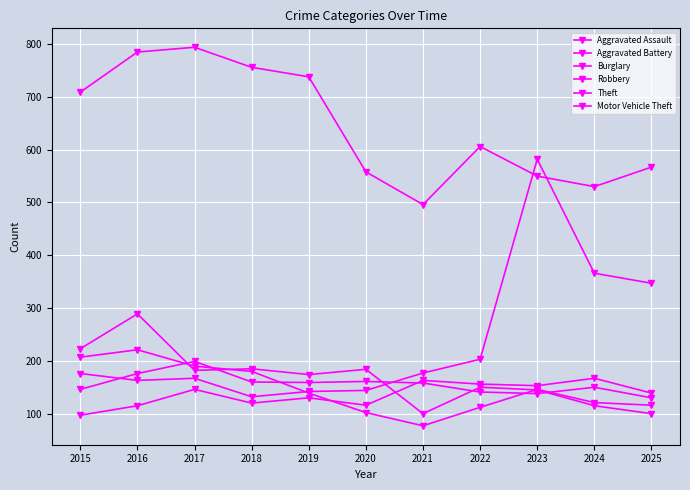

Reading right to left, what are all the values shown in this chart?

Aggravated Assault: 139	167	153	156	163	116	130	120	146	115	97
Aggravated Battery: 130	150	138	141	158	161	159	160	199	176	146
Burglary: 100	115	145	150	100	184	174	185	182	289	223
Robbery: 116	121	146	112	77	102	139	180	190	221	207
Theft: 567	530	550	606	496	558	738	756	794	785	709
Motor Vehicle Theft: 347	366	582	203	177	144	142	132	167	163	176